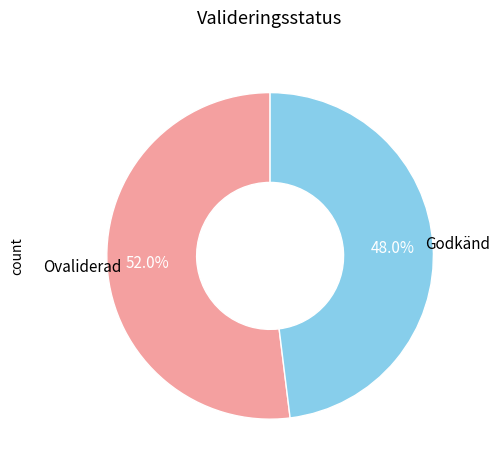

Is there a majority slice in this chart?

Yes